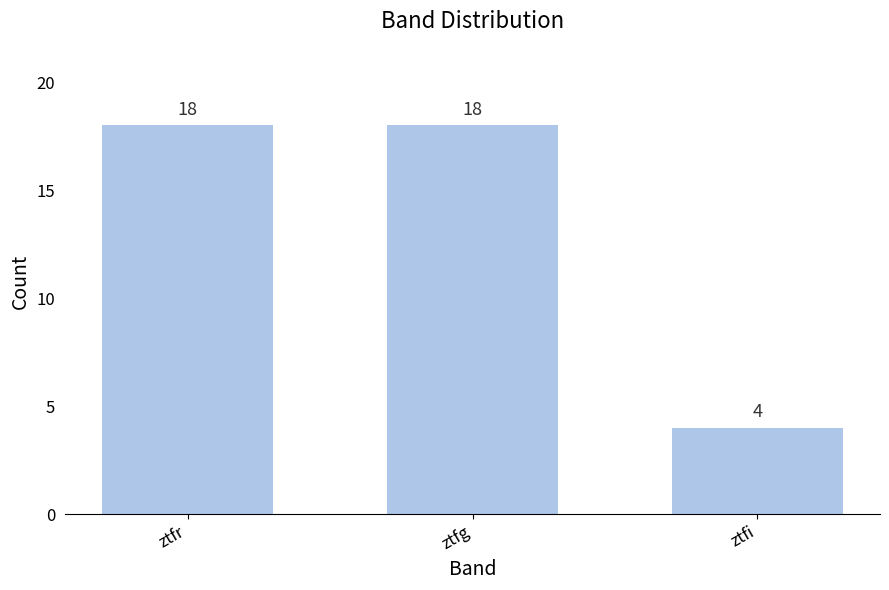

What is the average value?

13